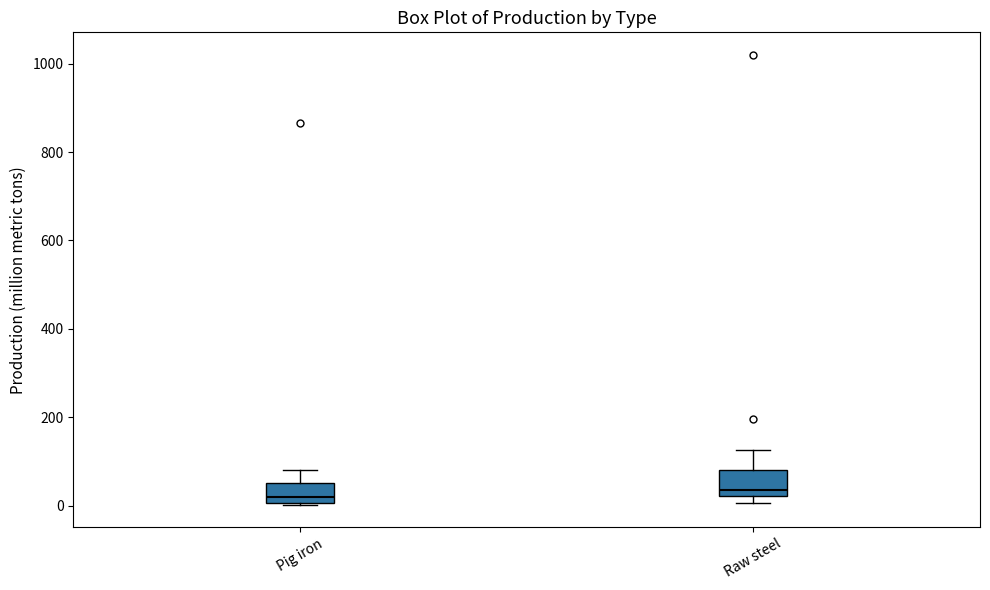

Reading left to right, transcribe this box plot: for each box, give where its median line is, the range the box spans, and where its two whiskers end, as read against the y-axis. The values are not printed on the chart, so give them approximately, as read against the axis.

Pig iron: median 20, box 0 to 60, whiskers 0 to 80
Raw steel: median 40, box 20 to 80, whiskers 0 to 120